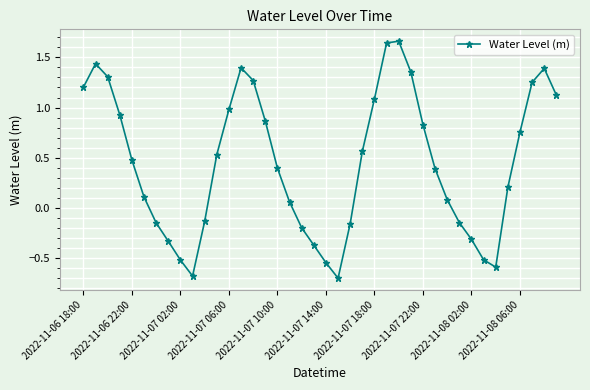

What is the minimum value shown in the chart?

-0.7